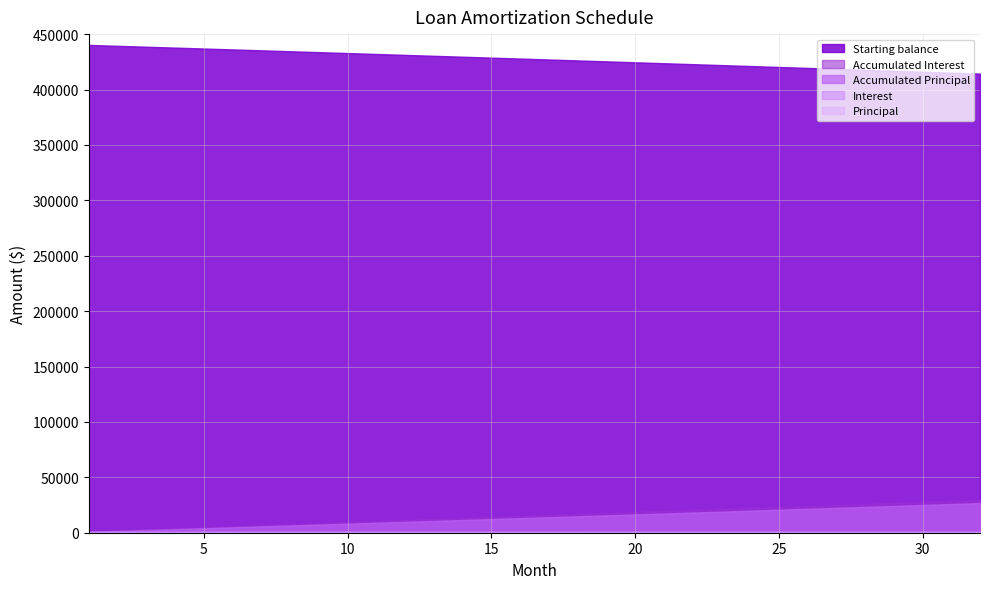

Where does the Principal series first go above 837?

17